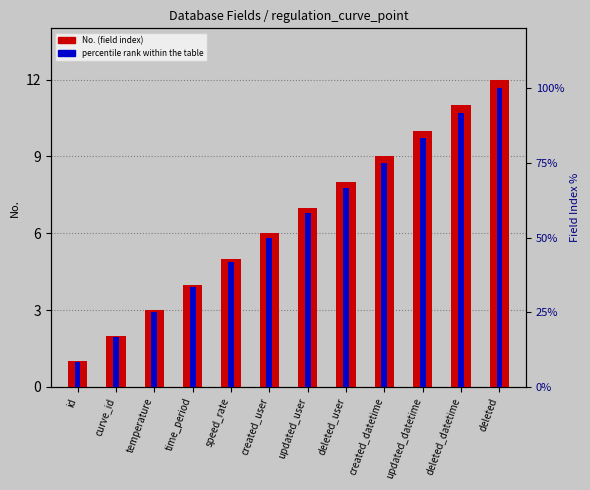

Between speed_rate and deleted_user, which series saw the biggest shift?

percentile rank within the table